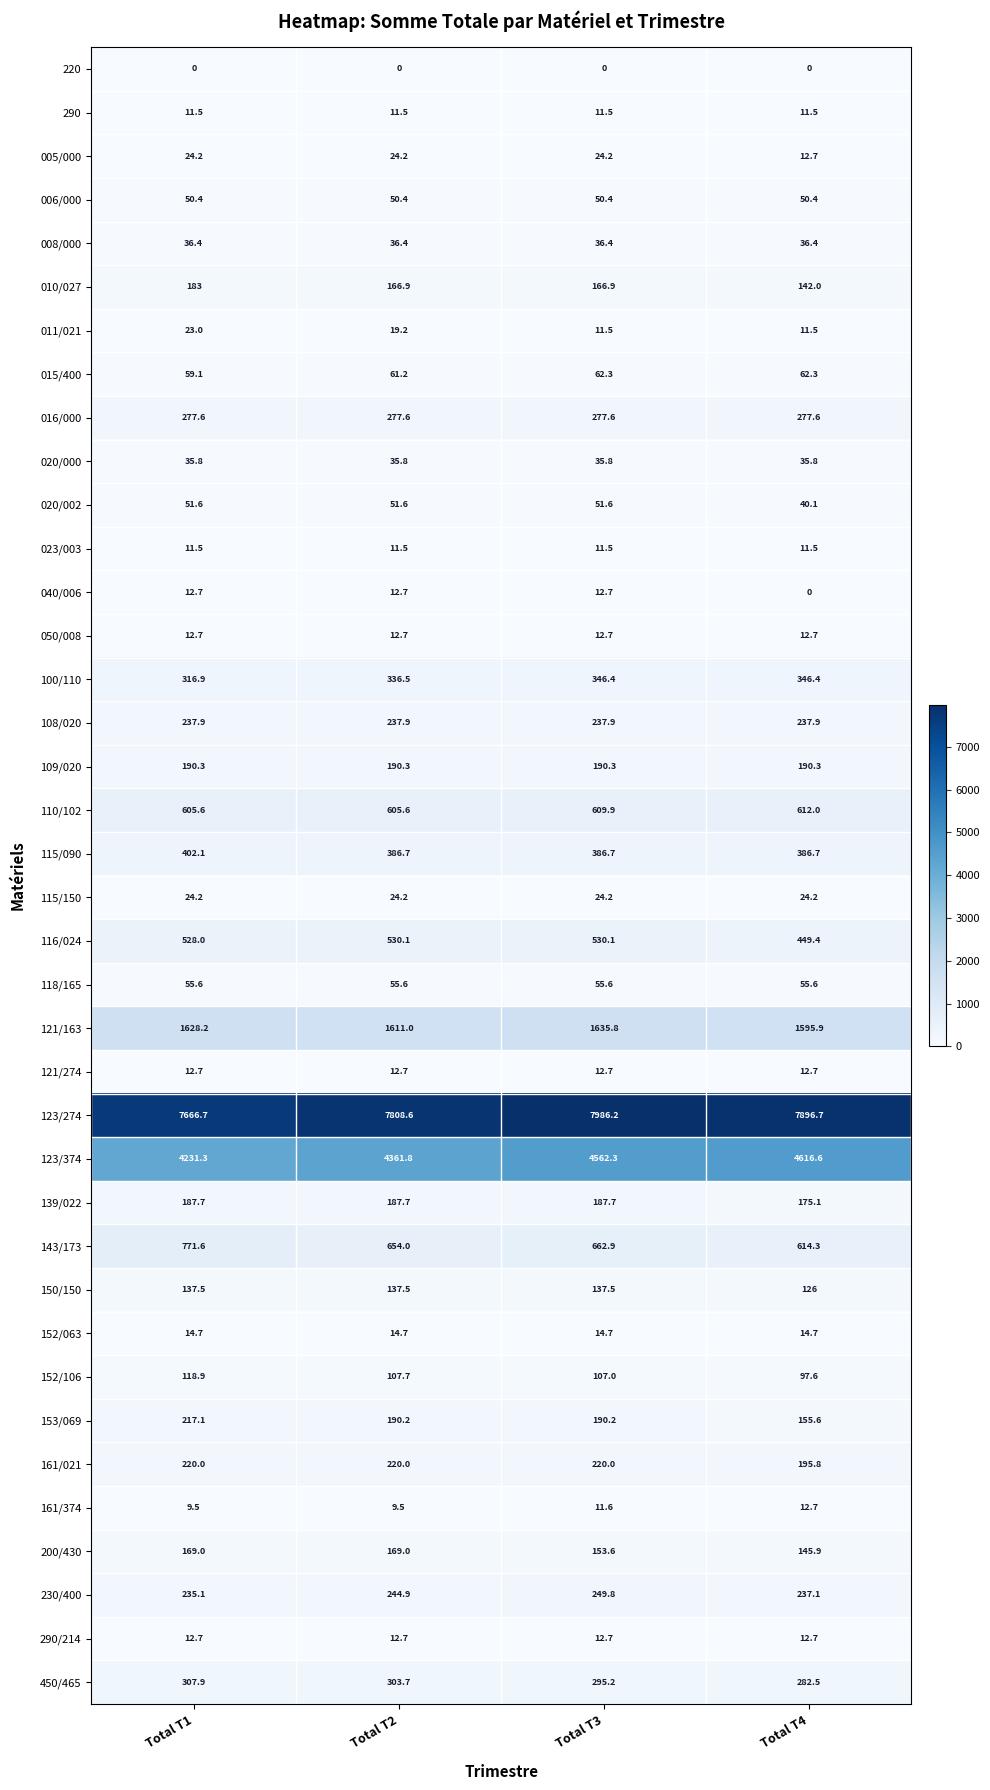

What is the difference between the maximum and minimum values in the 152/106 series?

21.3